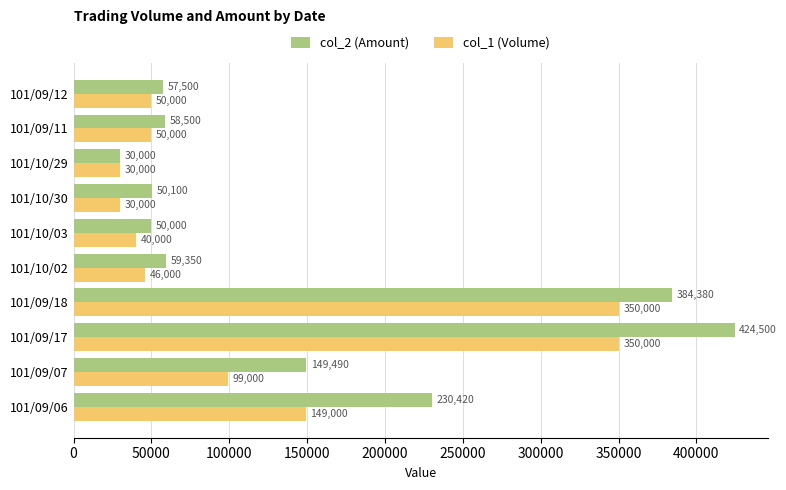

Between 101/09/18 and 101/09/12, which series saw the biggest shift?

col_2 (Amount)